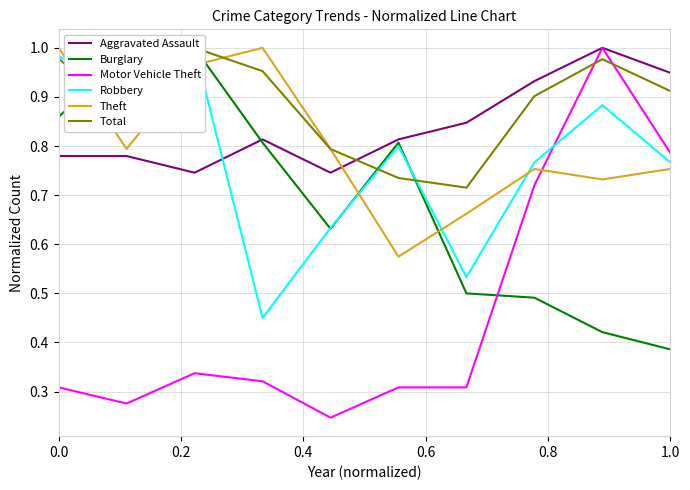

Is it true that Aggravated Assault equals 1.1 at 0.0?

False